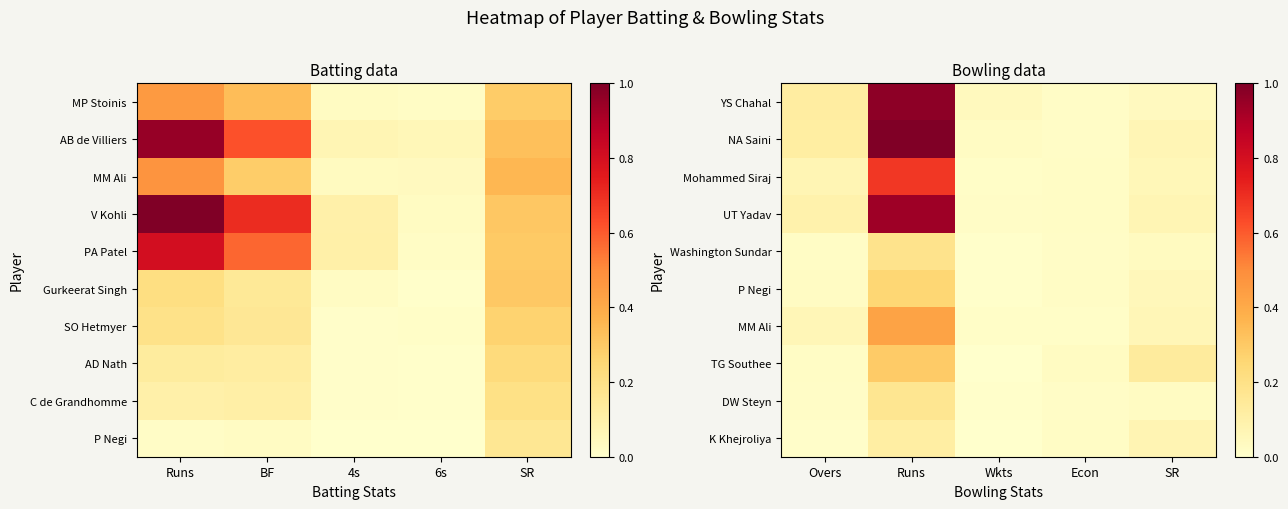

Rank the series at Econ from lowest to highest value.

MM Ali, YS Chahal, Washington Sundar, NA Saini, DW Steyn, P Negi, K Khejroliya, Mohammed Siraj, UT Yadav, TG Southee